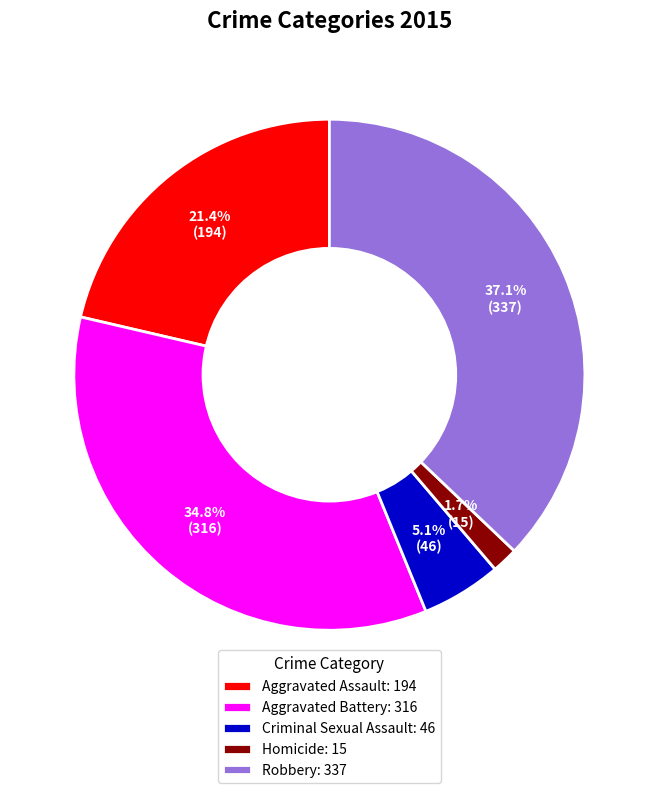

What is the total percentage of Robbery and Criminal Sexual Assault?

42.2%